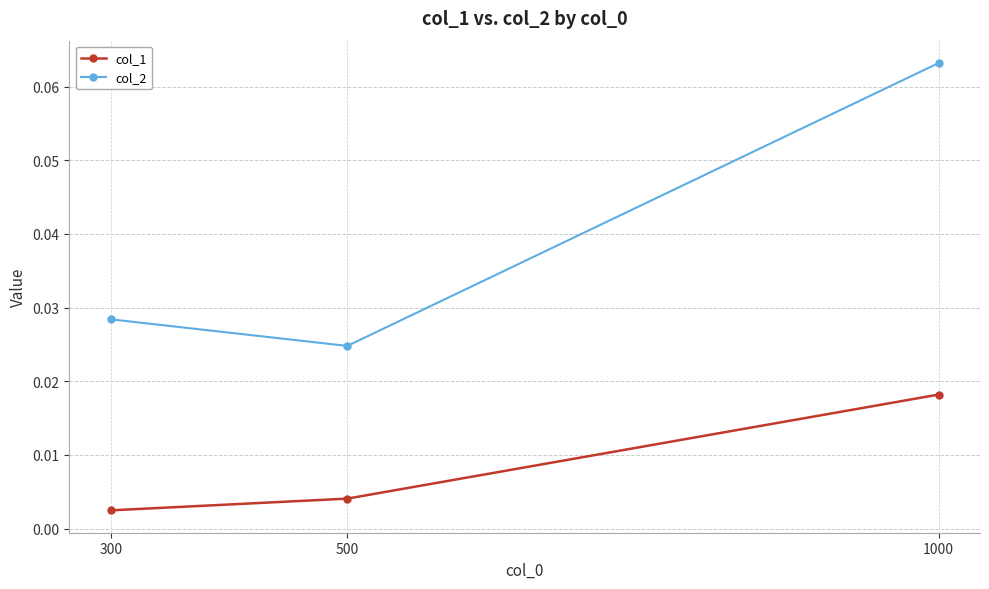

Does the chart have visible grid lines?

Yes